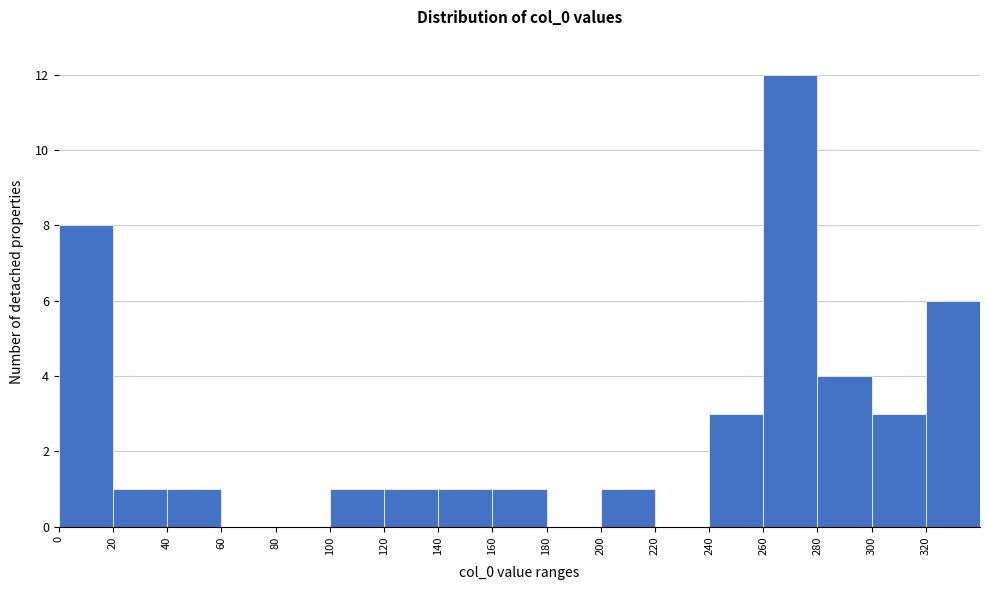

Reading left to right, transcribe this chart: for each bar, give the range it covers on the x-axis and its height. The values are not printed on the chart, so give them approximately, as read against the axis.

0 to 20: 8
20 to 40: 1
40 to 60: 1
60 to 80: 0
80 to 100: 0
100 to 120: 1
120 to 140: 1
140 to 160: 1
160 to 180: 1
180 to 200: 0
200 to 220: 1
220 to 240: 0
240 to 260: 3
260 to 280: 12
280 to 300: 4
300 to 320: 3
320 to 340: 6